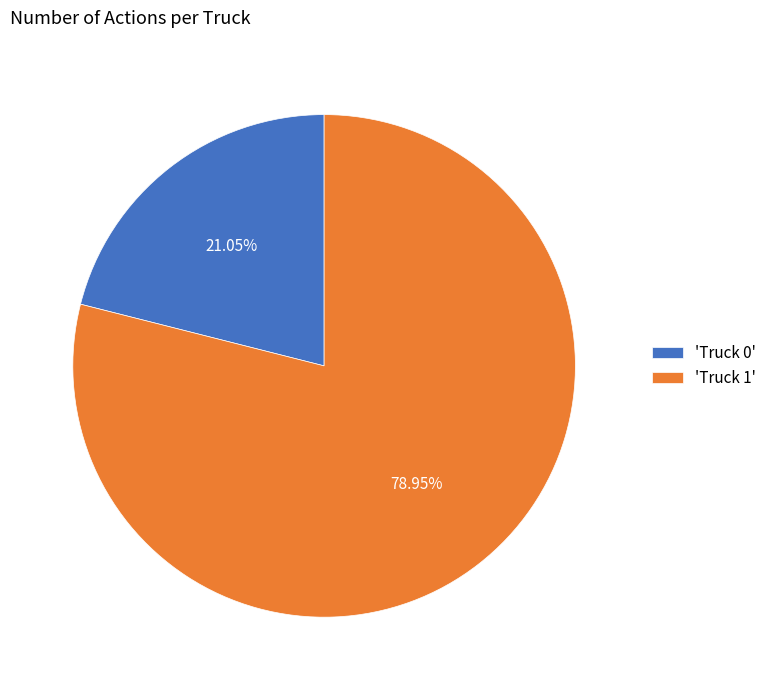

Count the number of slices in the pie.

2